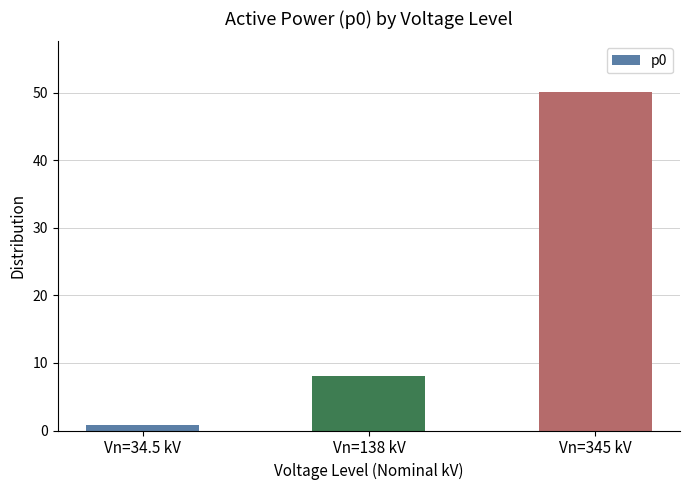

True or false: the data shows 0.8 at Vn=34.5 kV.

True